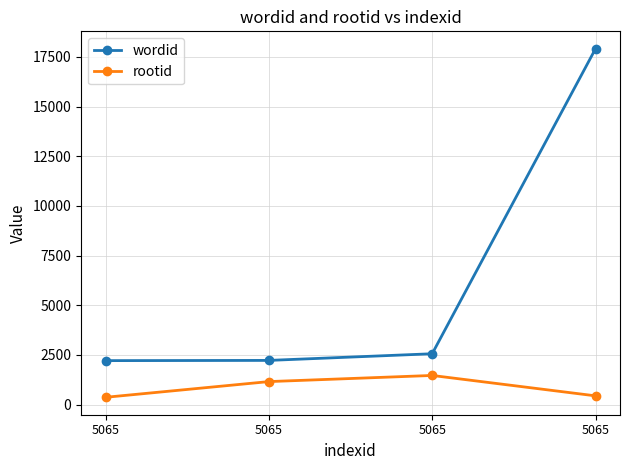

At which label is rootid closest to 918?

5065